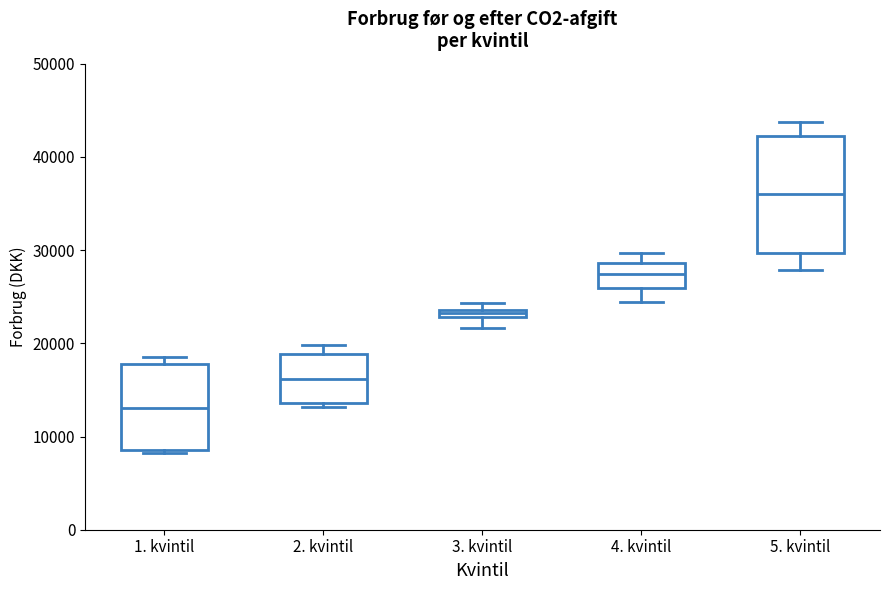

Comparing the boxes themselves (not the whiskers), which one is the tallest?

5. kvintil